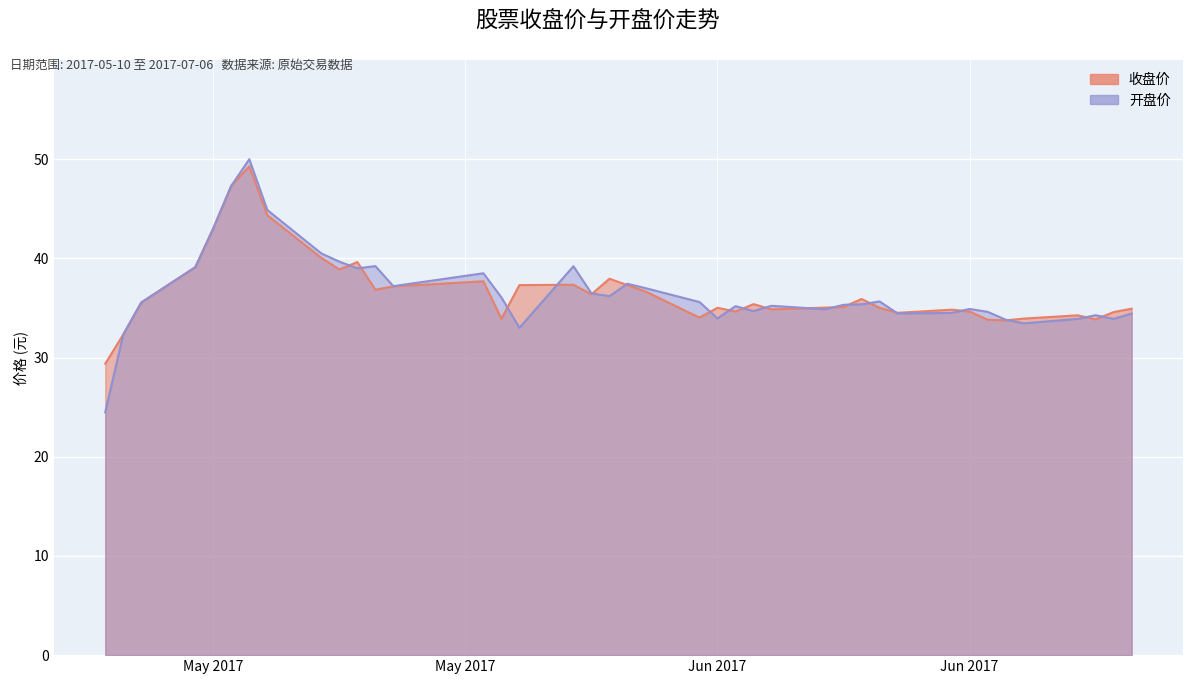

What is the maximum value shown in the chart?

50.0